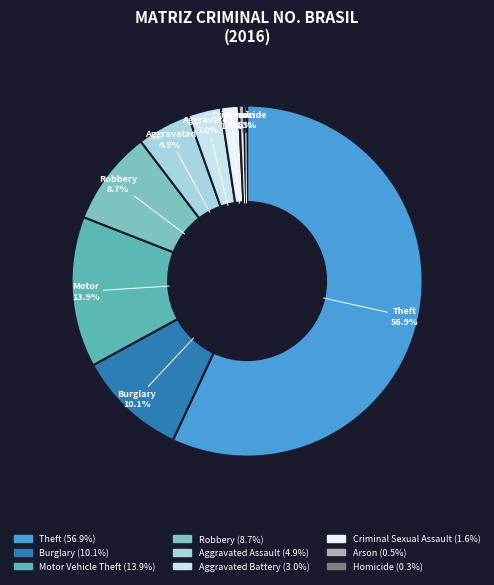

To the nearest percent, what is the average slice percentage?

11%